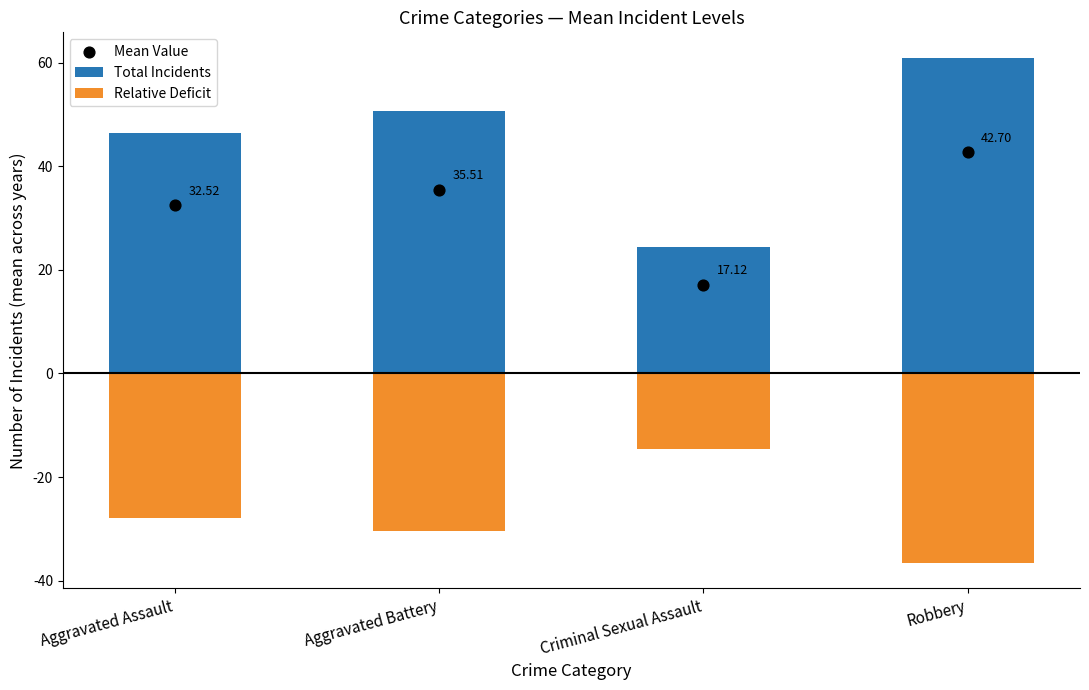

Is the value of Total Incidents at Criminal Sexual Assault greater than the value of Mean Value at Aggravated Assault?

No